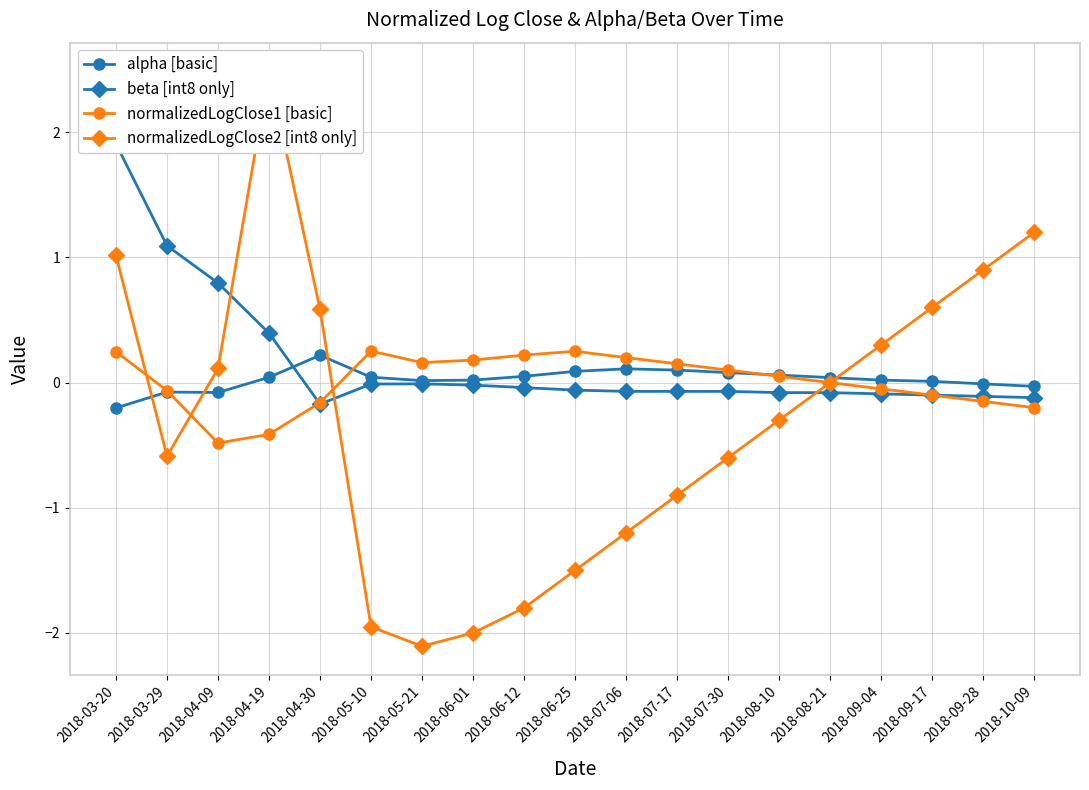

Rank the categories by normalizedLogClose1 [basic] value from highest to lowest.

2018-05-10, 2018-06-25, 2018-03-20, 2018-06-12, 2018-07-06, 2018-06-01, 2018-05-21, 2018-07-17, 2018-07-30, 2018-08-10, 2018-08-21, 2018-09-04, 2018-03-29, 2018-09-17, 2018-09-28, 2018-04-30, 2018-10-09, 2018-04-19, 2018-04-09